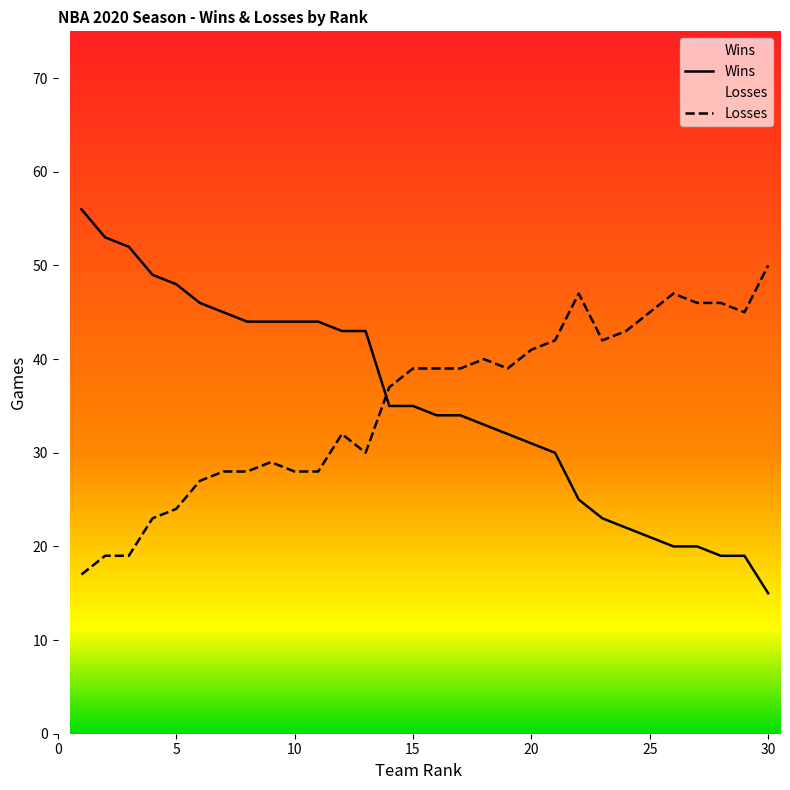

What is the value of the Losses point at the 2nd from the left?

19